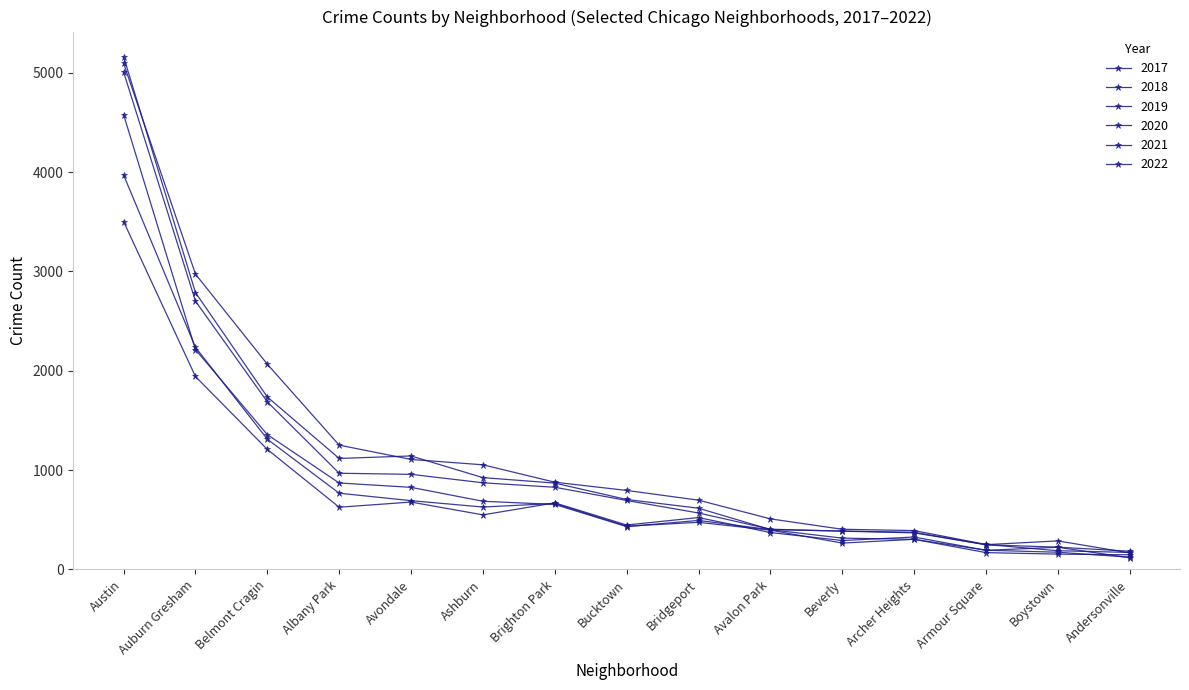

How many distinct data groups are displayed?

6